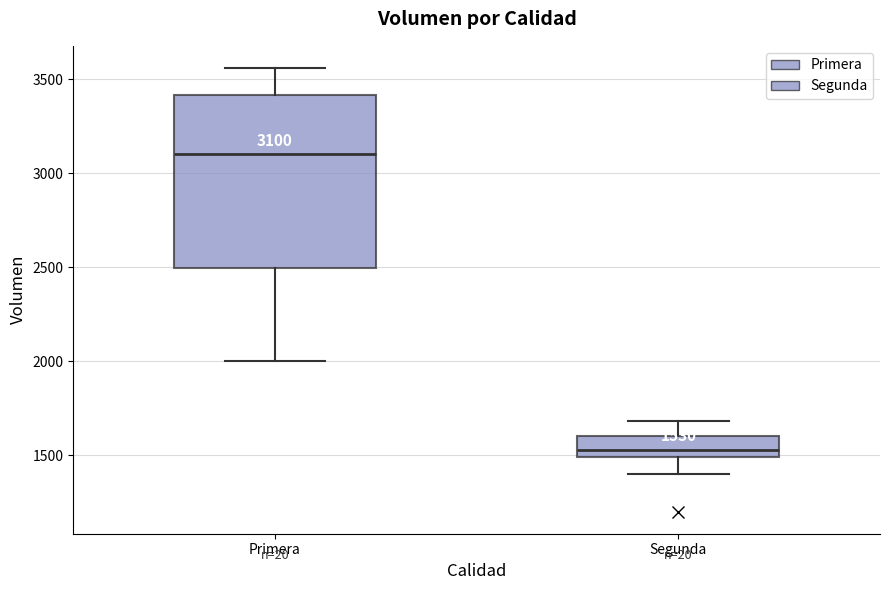

Which box has the highest median line?

Primera